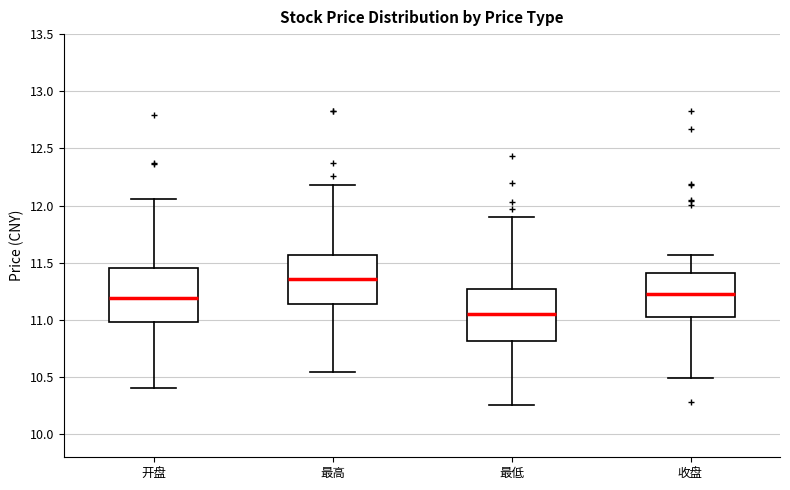

Reading left to right, transcribe this box plot: for each box, give where its median line is, the range the box spans, and where its two whiskers end, as read against the y-axis. The values are not printed on the chart, so give them approximately, as read against the axis.

开盘: median 11.20, box 11.00 to 11.45, whiskers 10.40 to 12.05
最高: median 11.35, box 11.15 to 11.55, whiskers 10.55 to 12.20
最低: median 11.05, box 10.80 to 11.25, whiskers 10.25 to 11.90
收盘: median 11.25, box 11.00 to 11.40, whiskers 10.50 to 11.55